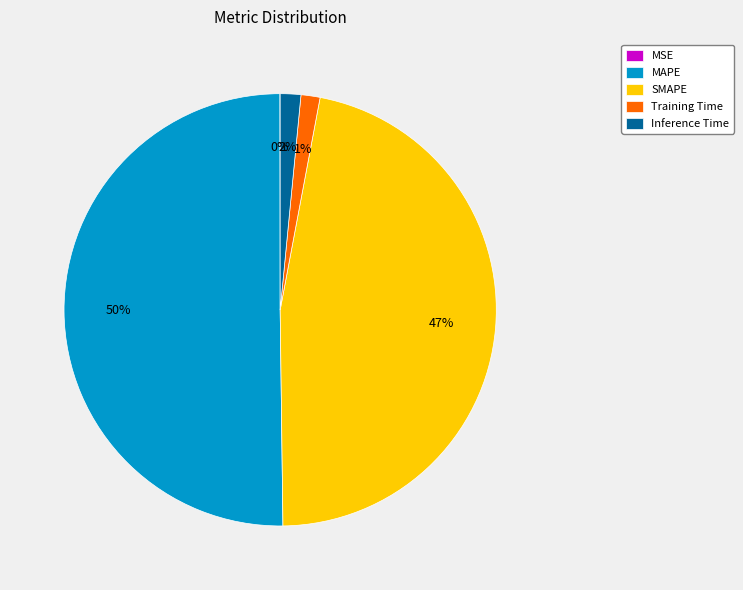

Combined, do Training Time and Inference Time account for over 50%?

No